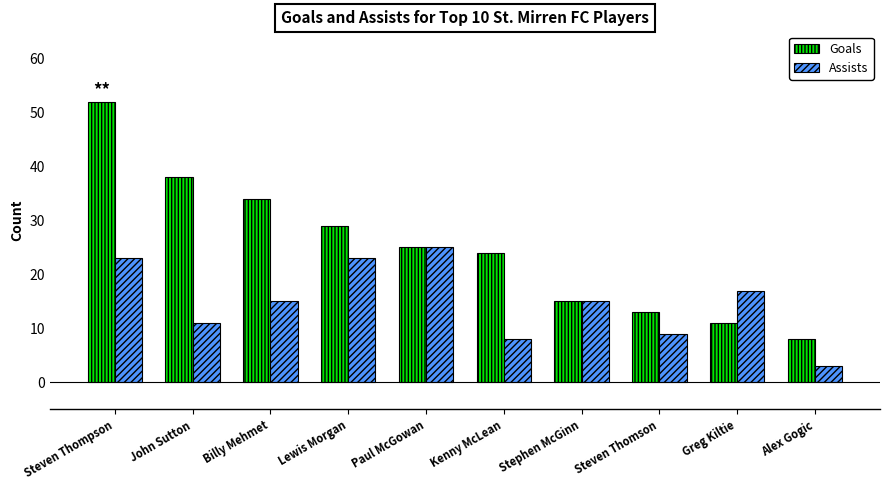

What position from the right is John Sutton?

9